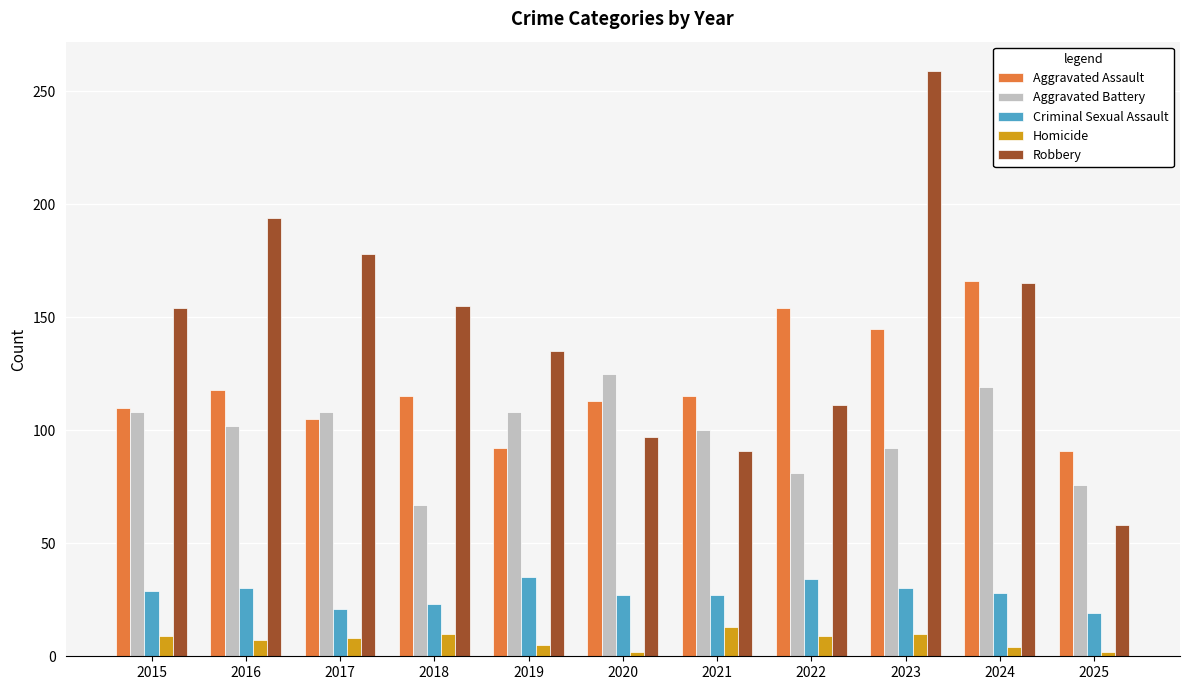

What are all the series names shown in the legend?

Aggravated Assault, Aggravated Battery, Criminal Sexual Assault, Homicide, Robbery